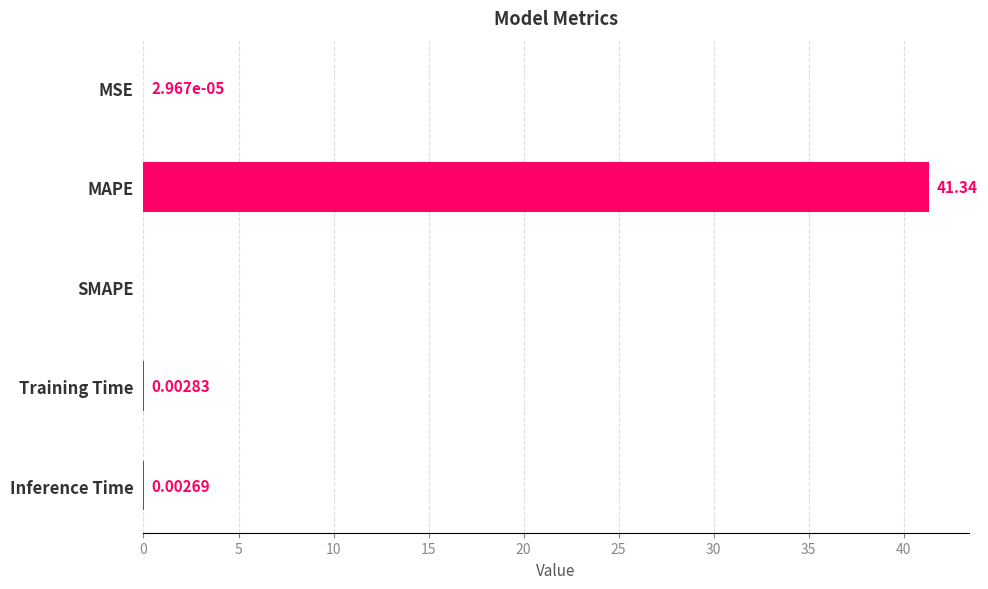

Which label corresponds to the largest value in the chart?

MAPE